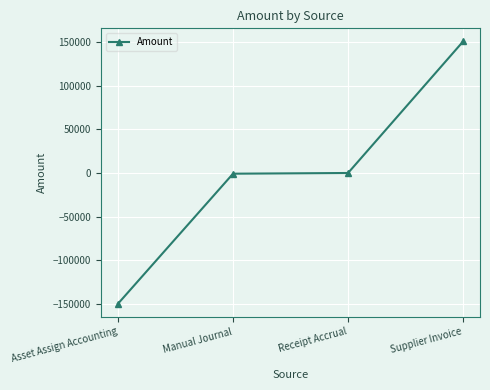

True or false: there are more than 2 points higher than both neighbors.

False